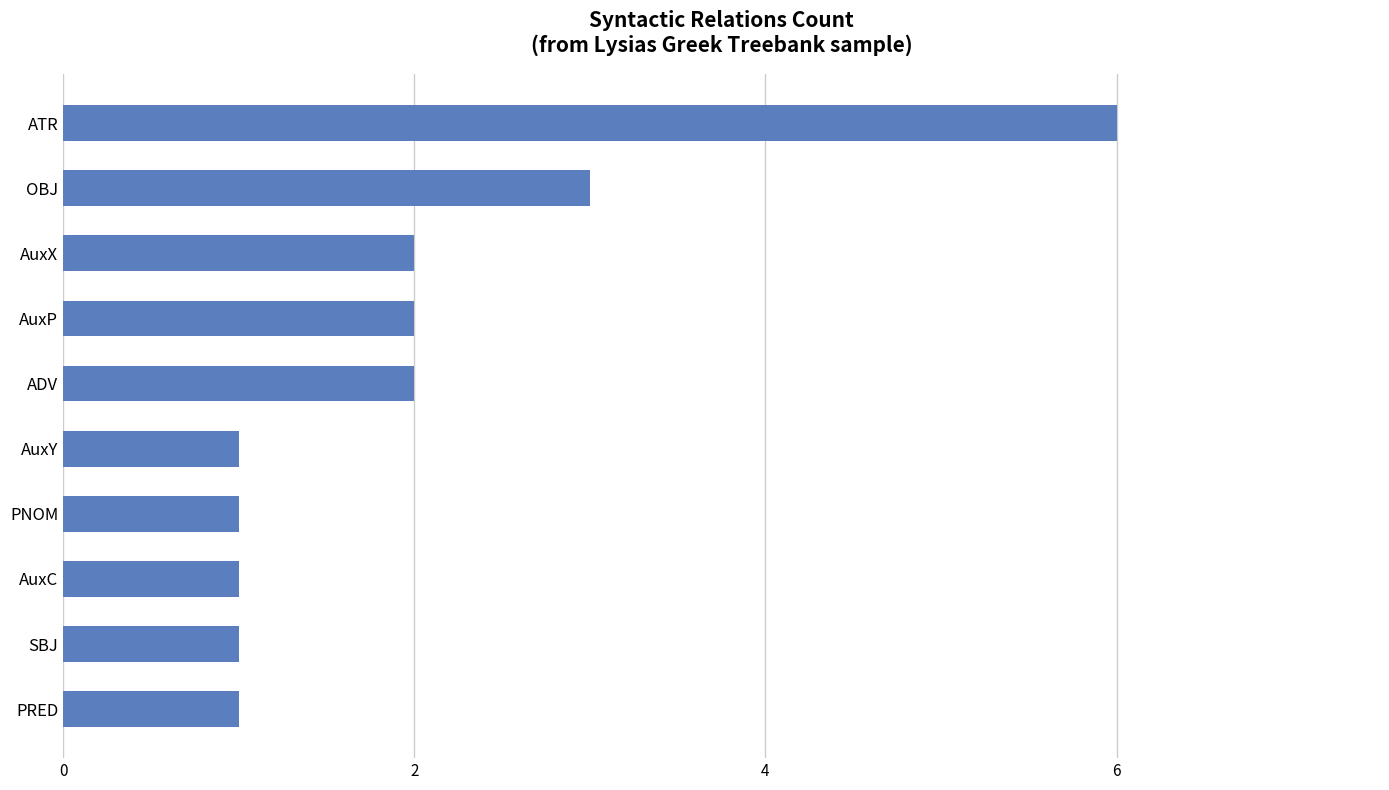

Reading top to bottom, extract all data points from this chart.

6	3	2	2	2	1	1	1	1	1